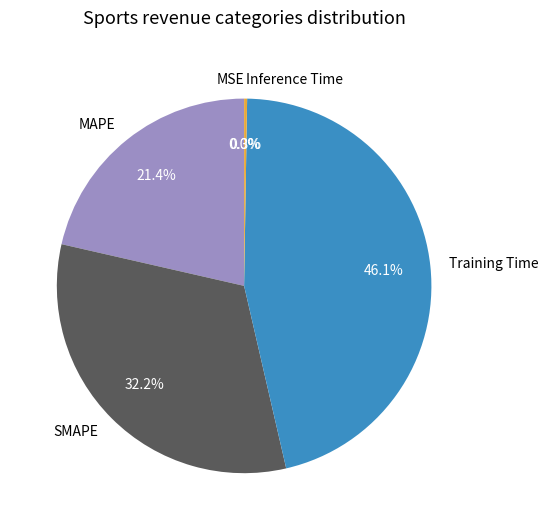

What is the largest slice in the pie chart?

Training Time